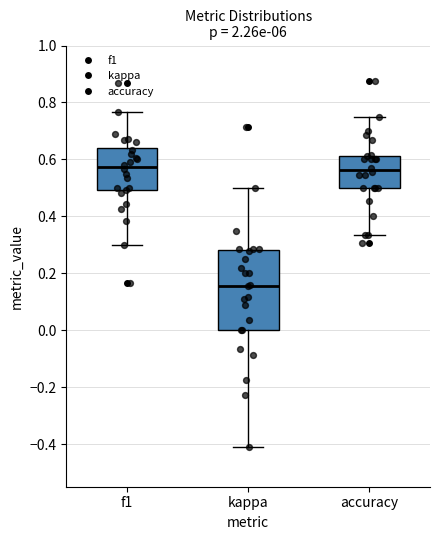

Which box is the tallest, from its lower edge to its upper edge?

kappa